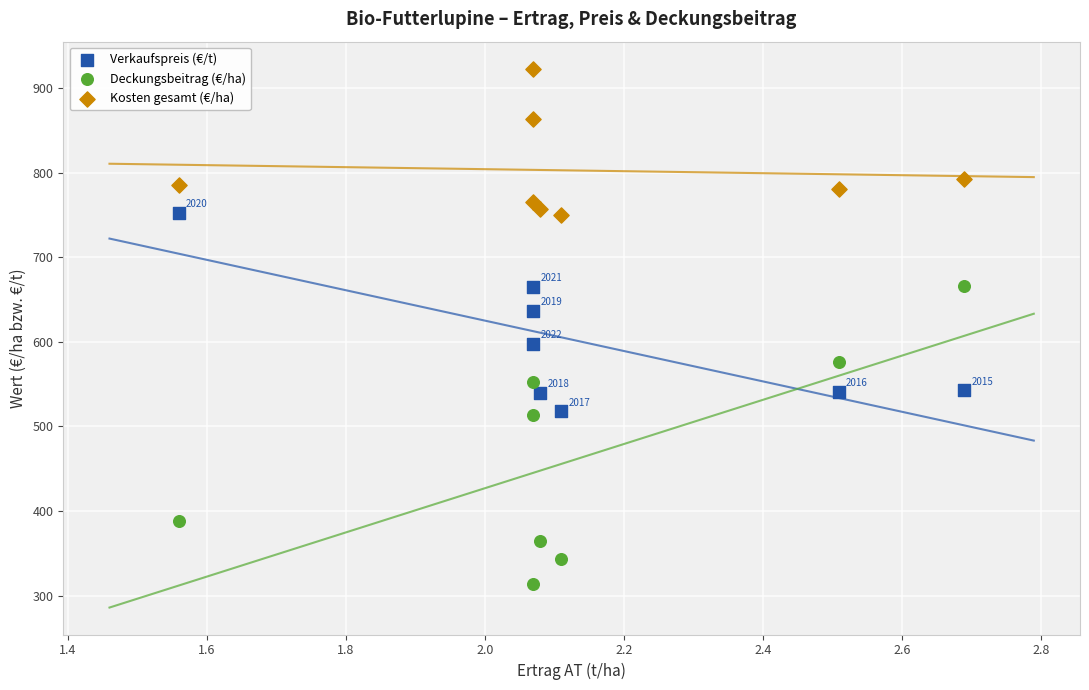

In the Kosten gesamt (€/ha) series, what Y value is closest to 836?

863.4